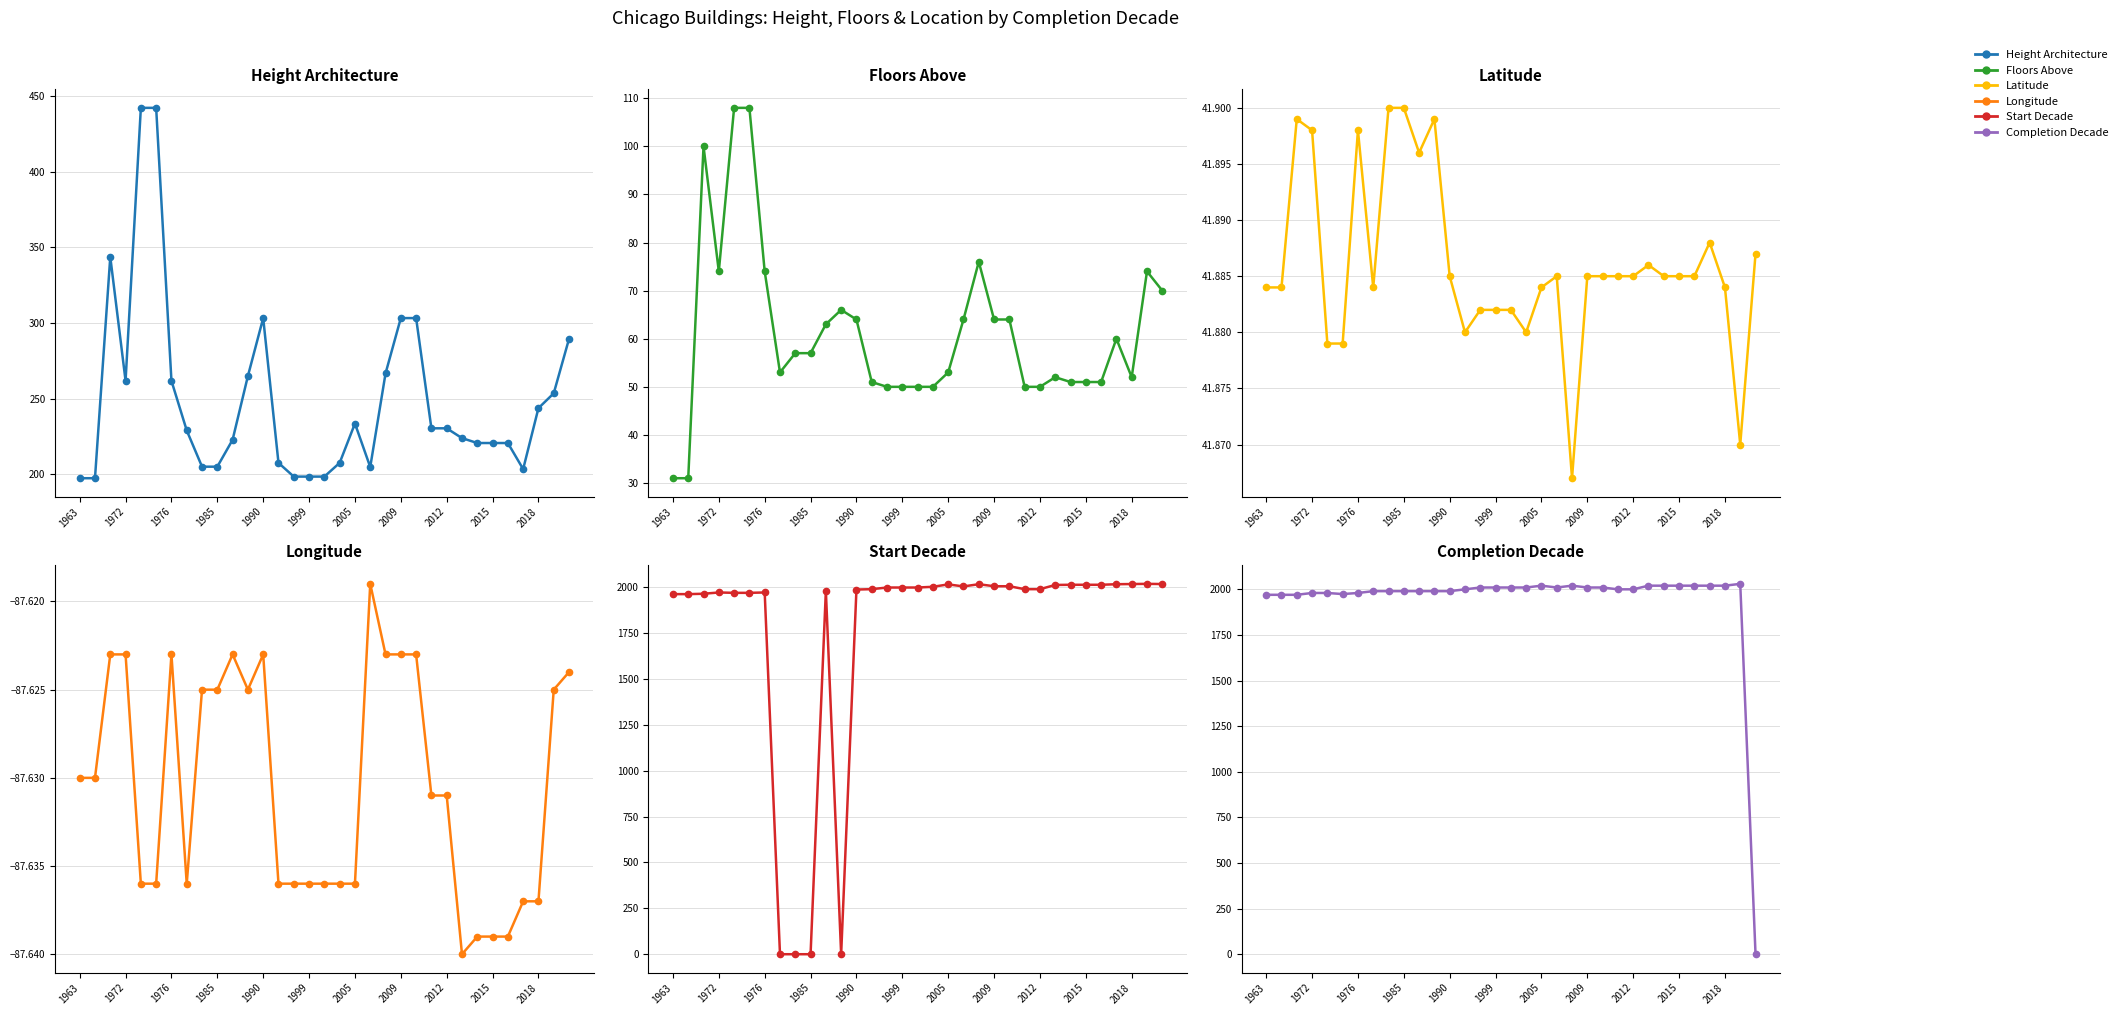

The value of floors_above at 17 is 10.2. True or false?

False